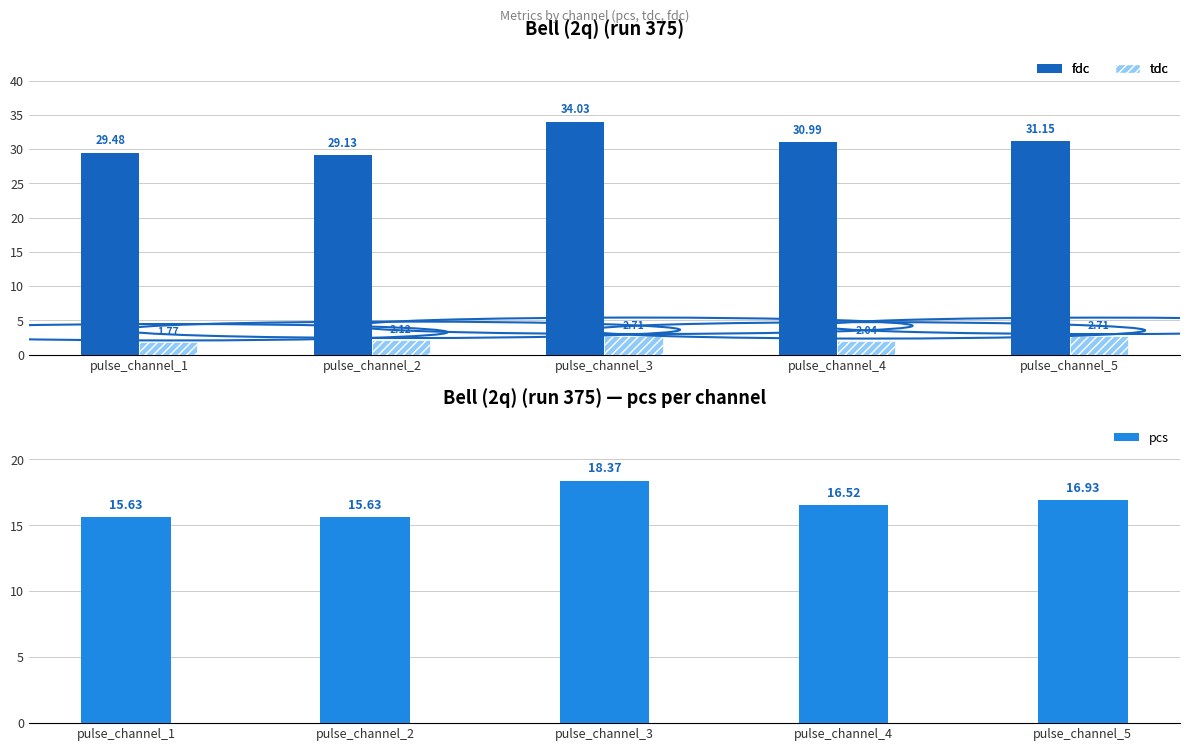

What is the difference between the pcs values at pulse_channel_2 and pulse_channel_4?

0.9